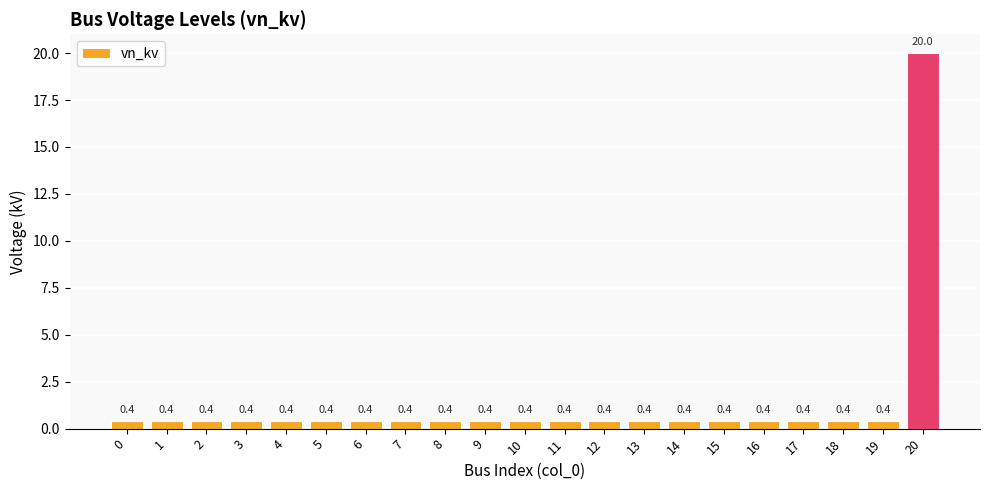

What is the change in value from 8 to 20?

+19.6